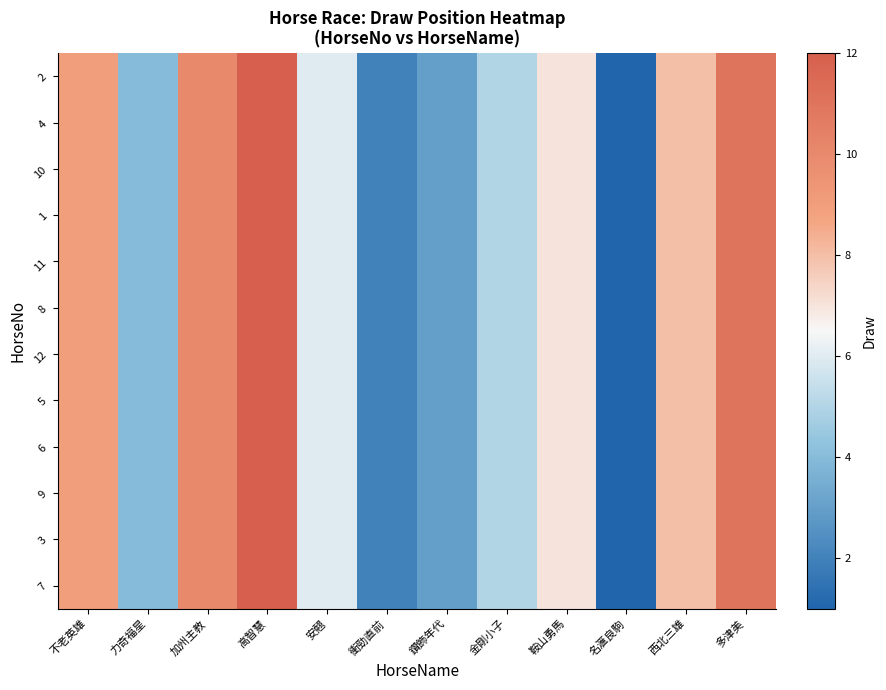

Reading left to right, what are all the values shown in this chart?

2: 不老英雄=9	力奇福星=4	加州主教=10	高智慧=12	安翹=6	衝勁直前=2	鑽飾年代=3	金剛小子=5	鞍山勇馬=7	名滙良駒=1	西北三雄=8	多津美=11
4: 不老英雄=9	力奇福星=4	加州主教=10	高智慧=12	安翹=6	衝勁直前=2	鑽飾年代=3	金剛小子=5	鞍山勇馬=7	名滙良駒=1	西北三雄=8	多津美=11
10: 不老英雄=9	力奇福星=4	加州主教=10	高智慧=12	安翹=6	衝勁直前=2	鑽飾年代=3	金剛小子=5	鞍山勇馬=7	名滙良駒=1	西北三雄=8	多津美=11
1: 不老英雄=9	力奇福星=4	加州主教=10	高智慧=12	安翹=6	衝勁直前=2	鑽飾年代=3	金剛小子=5	鞍山勇馬=7	名滙良駒=1	西北三雄=8	多津美=11
11: 不老英雄=9	力奇福星=4	加州主教=10	高智慧=12	安翹=6	衝勁直前=2	鑽飾年代=3	金剛小子=5	鞍山勇馬=7	名滙良駒=1	西北三雄=8	多津美=11
8: 不老英雄=9	力奇福星=4	加州主教=10	高智慧=12	安翹=6	衝勁直前=2	鑽飾年代=3	金剛小子=5	鞍山勇馬=7	名滙良駒=1	西北三雄=8	多津美=11
12: 不老英雄=9	力奇福星=4	加州主教=10	高智慧=12	安翹=6	衝勁直前=2	鑽飾年代=3	金剛小子=5	鞍山勇馬=7	名滙良駒=1	西北三雄=8	多津美=11
5: 不老英雄=9	力奇福星=4	加州主教=10	高智慧=12	安翹=6	衝勁直前=2	鑽飾年代=3	金剛小子=5	鞍山勇馬=7	名滙良駒=1	西北三雄=8	多津美=11
6: 不老英雄=9	力奇福星=4	加州主教=10	高智慧=12	安翹=6	衝勁直前=2	鑽飾年代=3	金剛小子=5	鞍山勇馬=7	名滙良駒=1	西北三雄=8	多津美=11
9: 不老英雄=9	力奇福星=4	加州主教=10	高智慧=12	安翹=6	衝勁直前=2	鑽飾年代=3	金剛小子=5	鞍山勇馬=7	名滙良駒=1	西北三雄=8	多津美=11
3: 不老英雄=9	力奇福星=4	加州主教=10	高智慧=12	安翹=6	衝勁直前=2	鑽飾年代=3	金剛小子=5	鞍山勇馬=7	名滙良駒=1	西北三雄=8	多津美=11
7: 不老英雄=9	力奇福星=4	加州主教=10	高智慧=12	安翹=6	衝勁直前=2	鑽飾年代=3	金剛小子=5	鞍山勇馬=7	名滙良駒=1	西北三雄=8	多津美=11